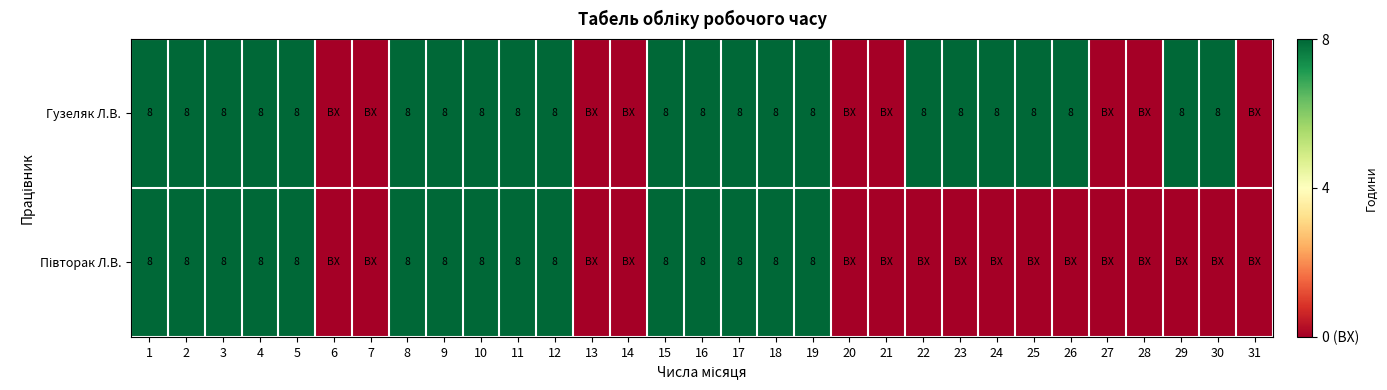

What is the total value across all series at 15?

16